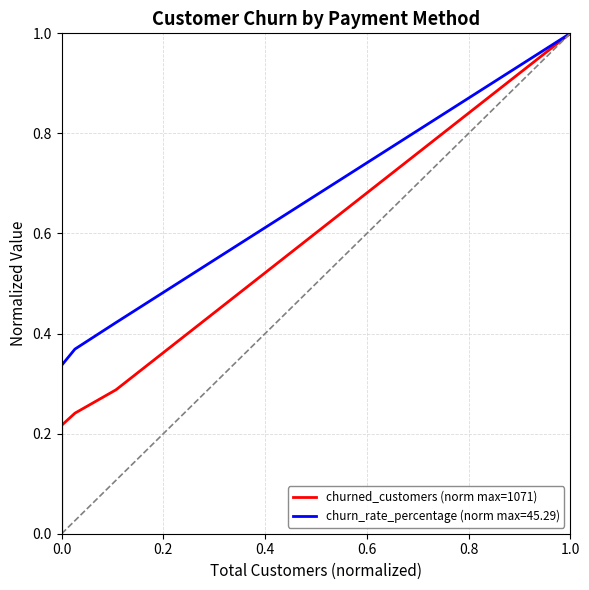

True or false: the data shows 1.6 at 1.0.

False